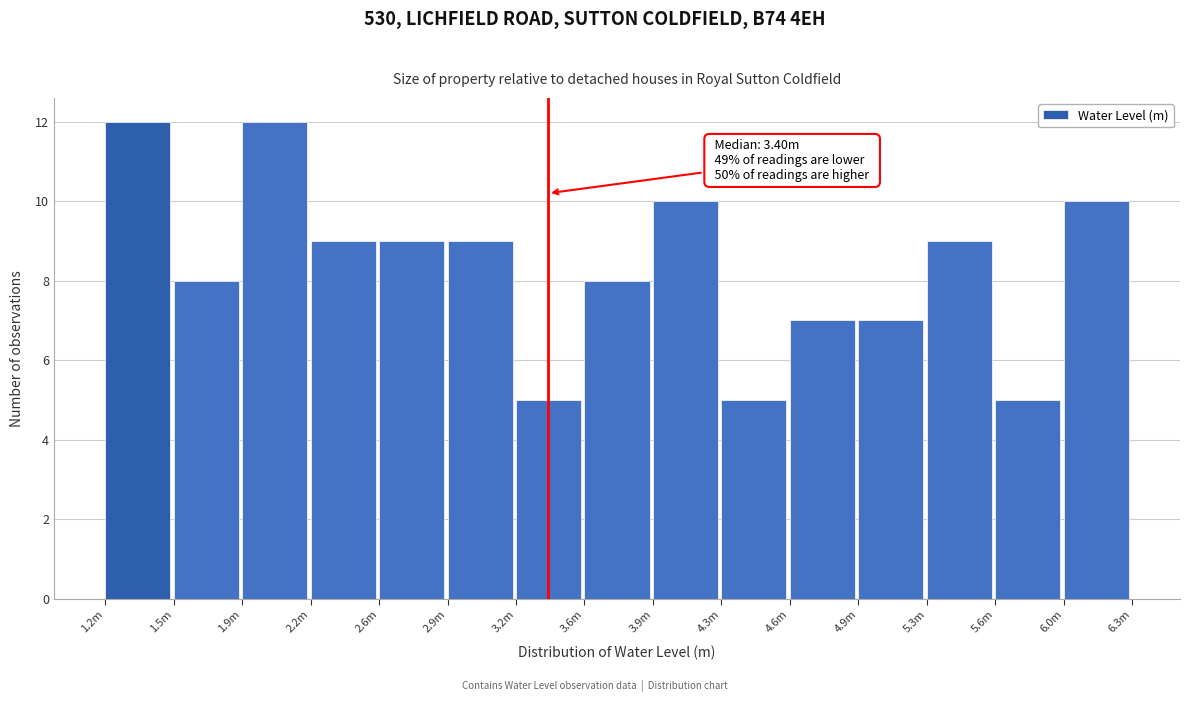

Reading left to right, transcribe all the data shown in this chart.

1.2m=12	1.5m=8	1.9m=12	2.2m=9	2.6m=9	2.9m=9	3.2m=5	3.6m=8	3.9m=10	4.3m=5	4.6m=7	4.9m=7	5.3m=9	5.6m=5	6.0m=10